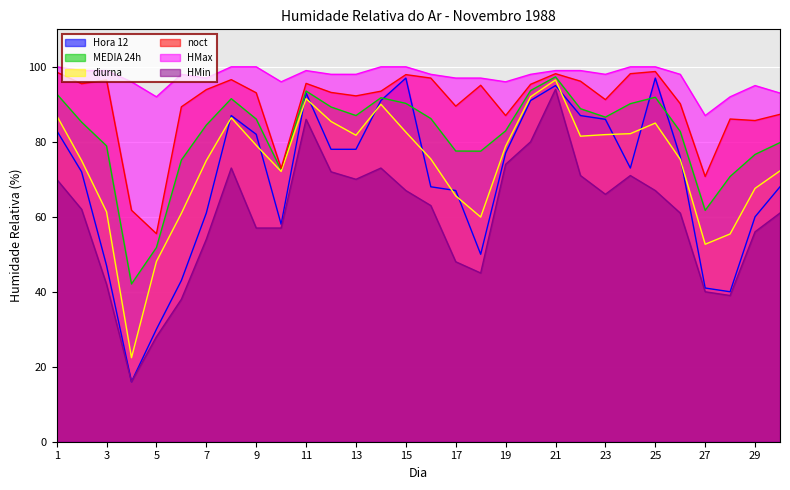

How many distinct data groups are displayed?

6